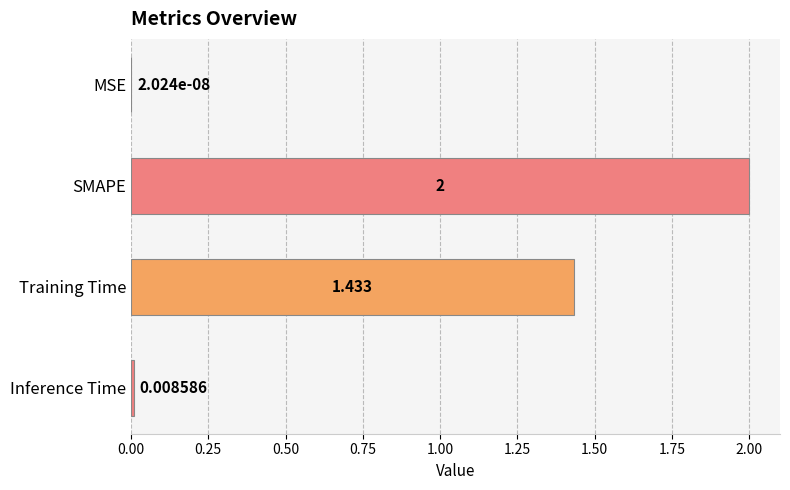

Which has a higher value, Inference Time or Training Time?

Training Time